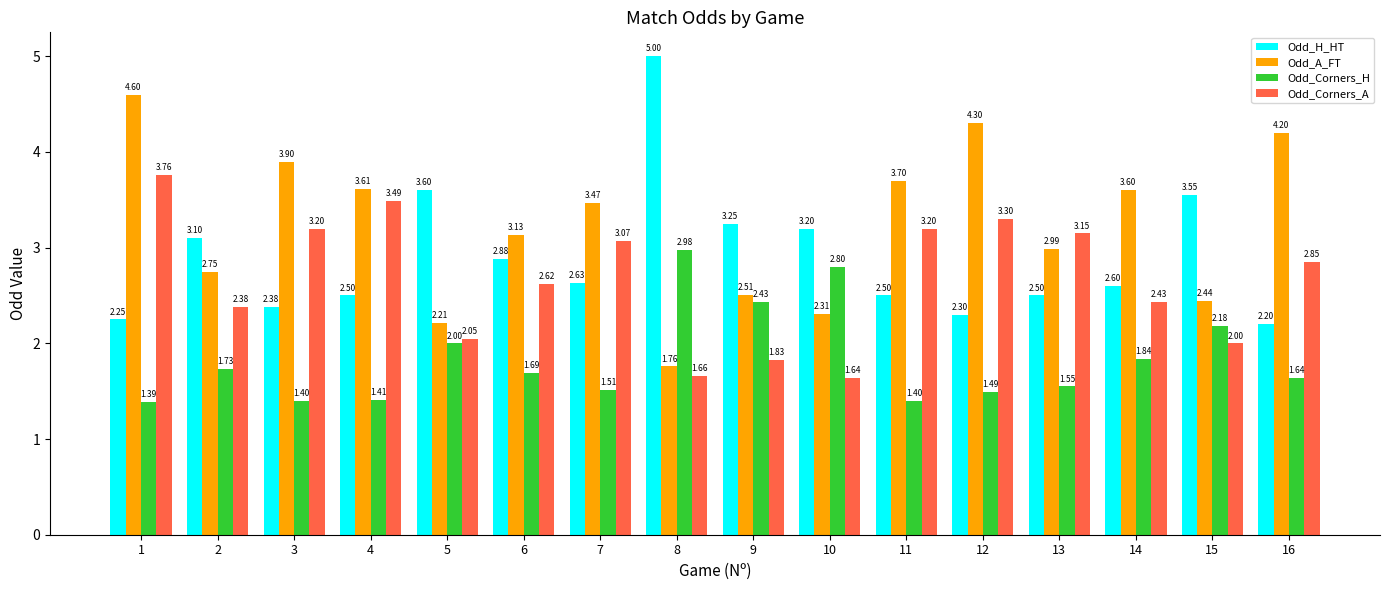

True or false: Odd_Corners_H has a value of 2.0 at 11.

False